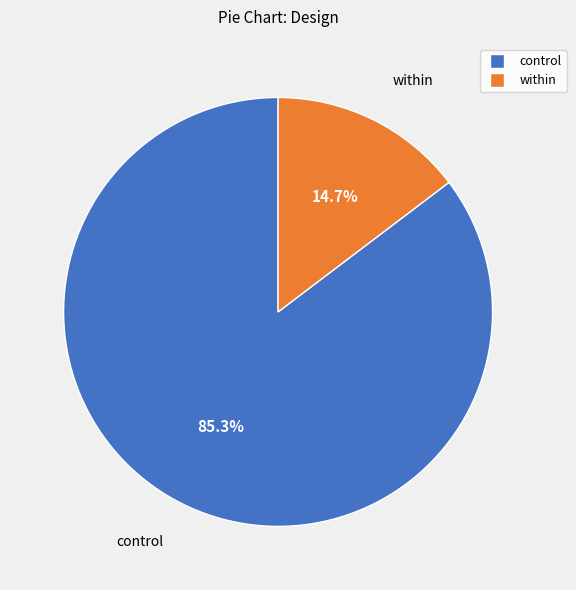

Count the number of slices in the pie.

2